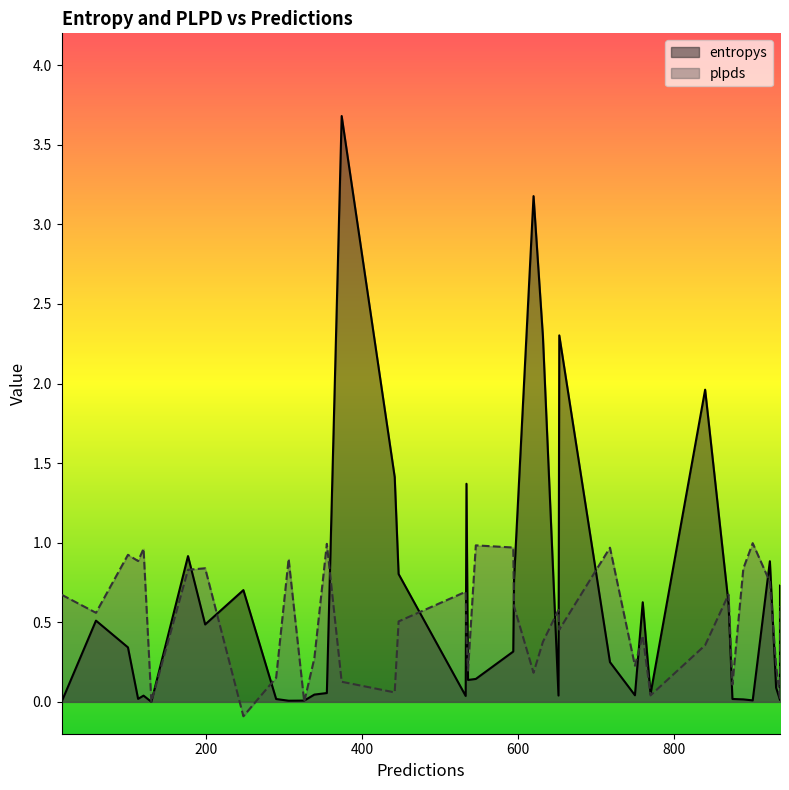

List the series in order of their peak value, lowest first.

plpds, entropys